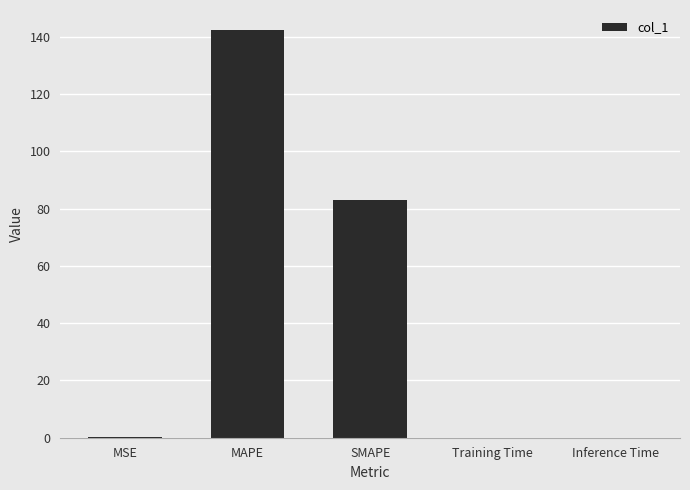

At which category does the chart reach its peak across all series?

MAPE